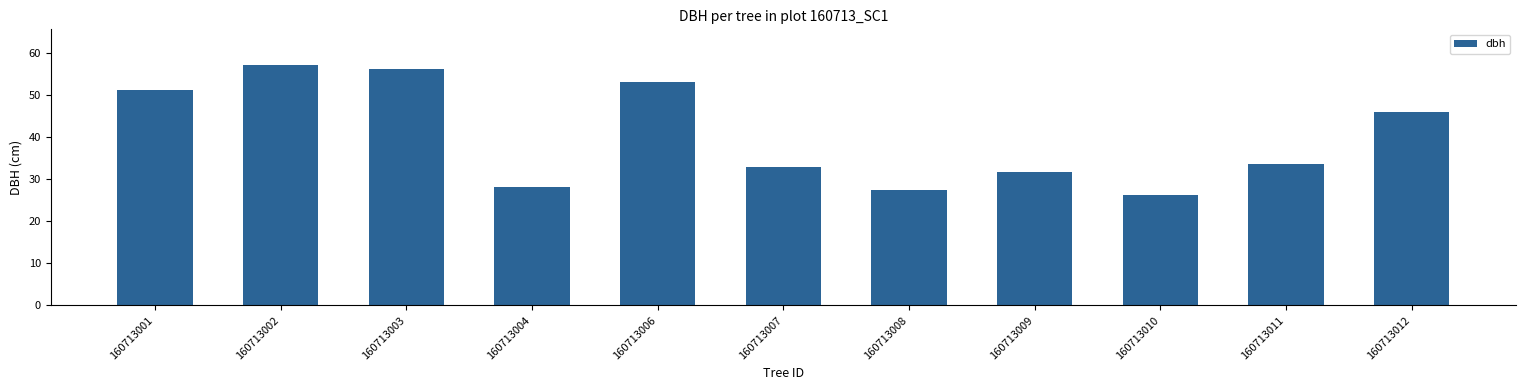

The value at 160713011 is 33.6. True or false?

True